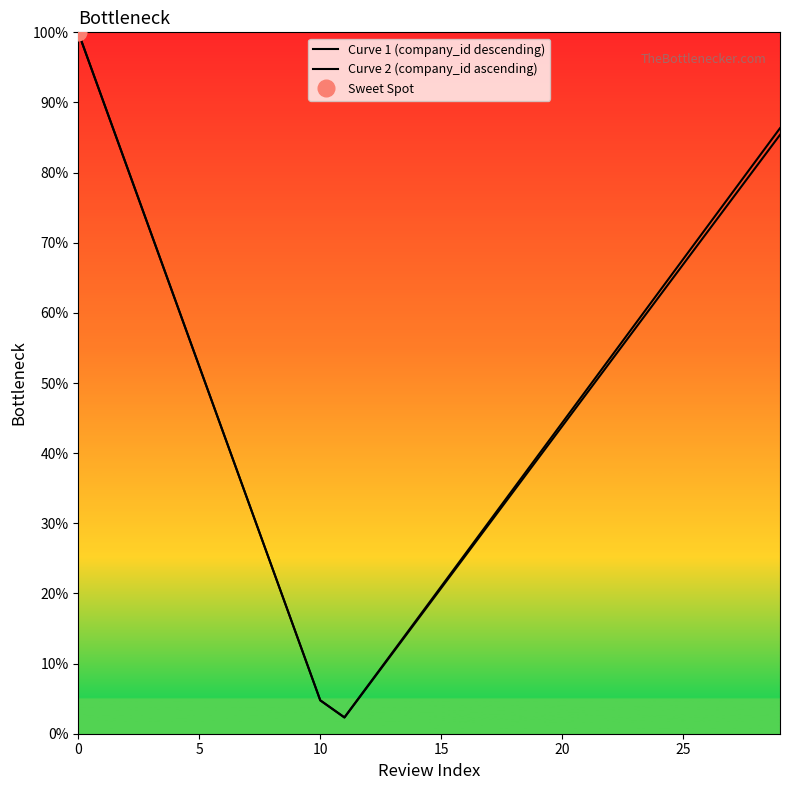

True or false: Curve 1 (company_id descending) and Curve 2 (company_id ascending) intersect in this chart.

False